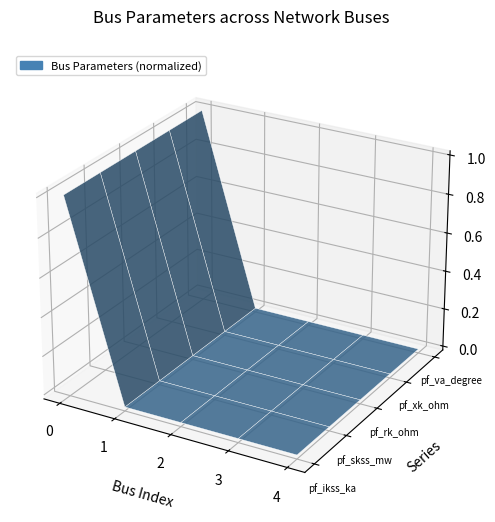

Is it true that pf_skss_mw equals -0.0 at 1?

True